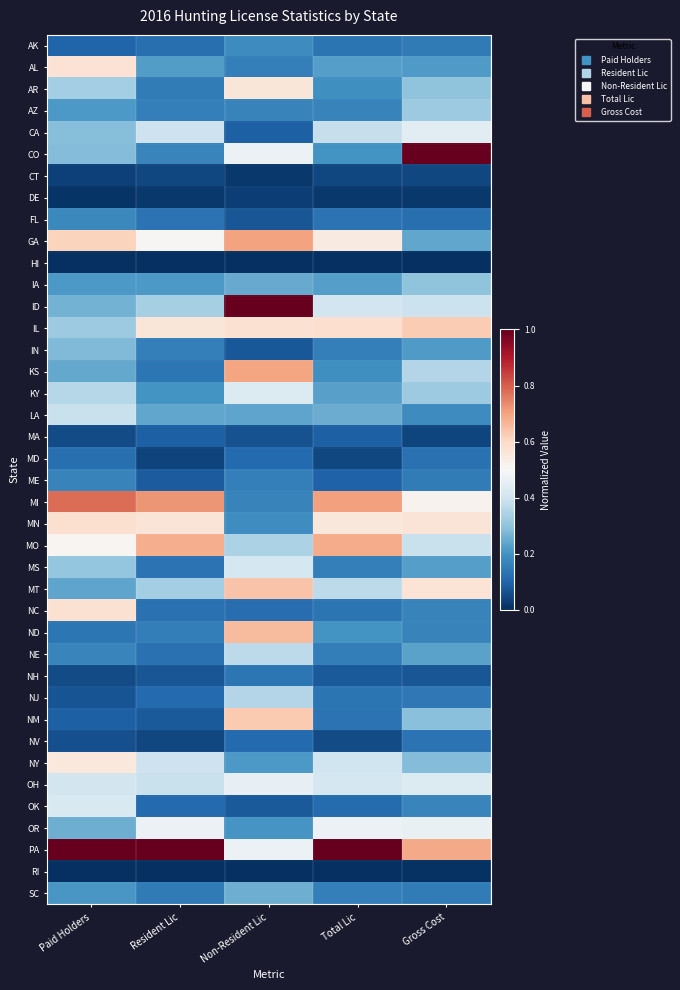

Reading right to left, what are all the values shown in this chart?

AK: Gross Cost=0.1	Total Lic=0.1	Non-Resident Lic=0.2	Resident Lic=0.1	Paid Holders=0.1
AL: Gross Cost=0.2	Total Lic=0.2	Non-Resident Lic=0.2	Resident Lic=0.2	Paid Holders=0.6
AR: Gross Cost=0.3	Total Lic=0.2	Non-Resident Lic=0.6	Resident Lic=0.2	Paid Holders=0.3
AZ: Gross Cost=0.3	Total Lic=0.2	Non-Resident Lic=0.2	Resident Lic=0.2	Paid Holders=0.2
CA: Gross Cost=0.4	Total Lic=0.4	Non-Resident Lic=0.1	Resident Lic=0.4	Paid Holders=0.3
CO: Gross Cost=1.0	Total Lic=0.2	Non-Resident Lic=0.5	Resident Lic=0.2	Paid Holders=0.3
CT: Gross Cost=0.0	Total Lic=0.0	Non-Resident Lic=0.0	Resident Lic=0.0	Paid Holders=0.0
DE: Gross Cost=0.0	Total Lic=0.0	Non-Resident Lic=0.0	Resident Lic=0.0	Paid Holders=0.0
FL: Gross Cost=0.1	Total Lic=0.1	Non-Resident Lic=0.1	Resident Lic=0.1	Paid Holders=0.2
GA: Gross Cost=0.2	Total Lic=0.5	Non-Resident Lic=0.7	Resident Lic=0.5	Paid Holders=0.6
HI: Gross Cost=0.0	Total Lic=0.0	Non-Resident Lic=0.0	Resident Lic=0.0	Paid Holders=0.0
IA: Gross Cost=0.3	Total Lic=0.2	Non-Resident Lic=0.2	Resident Lic=0.2	Paid Holders=0.2
ID: Gross Cost=0.4	Total Lic=0.4	Non-Resident Lic=1.0	Resident Lic=0.3	Paid Holders=0.3
IL: Gross Cost=0.6	Total Lic=0.6	Non-Resident Lic=0.6	Resident Lic=0.6	Paid Holders=0.3
IN: Gross Cost=0.2	Total Lic=0.2	Non-Resident Lic=0.1	Resident Lic=0.2	Paid Holders=0.3
KS: Gross Cost=0.4	Total Lic=0.2	Non-Resident Lic=0.7	Resident Lic=0.1	Paid Holders=0.2
KY: Gross Cost=0.3	Total Lic=0.2	Non-Resident Lic=0.4	Resident Lic=0.2	Paid Holders=0.4
LA: Gross Cost=0.2	Total Lic=0.3	Non-Resident Lic=0.2	Resident Lic=0.2	Paid Holders=0.4
MA: Gross Cost=0.0	Total Lic=0.1	Non-Resident Lic=0.1	Resident Lic=0.1	Paid Holders=0.1
MD: Gross Cost=0.1	Total Lic=0.0	Non-Resident Lic=0.1	Resident Lic=0.0	Paid Holders=0.1
ME: Gross Cost=0.1	Total Lic=0.1	Non-Resident Lic=0.2	Resident Lic=0.1	Paid Holders=0.2
MI: Gross Cost=0.5	Total Lic=0.7	Non-Resident Lic=0.2	Resident Lic=0.7	Paid Holders=0.8
MN: Gross Cost=0.6	Total Lic=0.6	Non-Resident Lic=0.2	Resident Lic=0.6	Paid Holders=0.6
MO: Gross Cost=0.4	Total Lic=0.7	Non-Resident Lic=0.3	Resident Lic=0.7	Paid Holders=0.5
MS: Gross Cost=0.2	Total Lic=0.2	Non-Resident Lic=0.4	Resident Lic=0.1	Paid Holders=0.3
MT: Gross Cost=0.6	Total Lic=0.4	Non-Resident Lic=0.6	Resident Lic=0.3	Paid Holders=0.2
NC: Gross Cost=0.2	Total Lic=0.1	Non-Resident Lic=0.1	Resident Lic=0.1	Paid Holders=0.6
ND: Gross Cost=0.2	Total Lic=0.2	Non-Resident Lic=0.7	Resident Lic=0.2	Paid Holders=0.1
NE: Gross Cost=0.2	Total Lic=0.2	Non-Resident Lic=0.4	Resident Lic=0.1	Paid Holders=0.2
NH: Gross Cost=0.1	Total Lic=0.1	Non-Resident Lic=0.1	Resident Lic=0.1	Paid Holders=0.1
NJ: Gross Cost=0.1	Total Lic=0.1	Non-Resident Lic=0.4	Resident Lic=0.1	Paid Holders=0.1
NM: Gross Cost=0.3	Total Lic=0.1	Non-Resident Lic=0.6	Resident Lic=0.1	Paid Holders=0.1
NV: Gross Cost=0.1	Total Lic=0.1	Non-Resident Lic=0.1	Resident Lic=0.0	Paid Holders=0.1
NY: Gross Cost=0.3	Total Lic=0.4	Non-Resident Lic=0.2	Resident Lic=0.4	Paid Holders=0.6
OH: Gross Cost=0.4	Total Lic=0.4	Non-Resident Lic=0.5	Resident Lic=0.4	Paid Holders=0.4
OK: Gross Cost=0.2	Total Lic=0.1	Non-Resident Lic=0.1	Resident Lic=0.1	Paid Holders=0.4
OR: Gross Cost=0.5	Total Lic=0.5	Non-Resident Lic=0.2	Resident Lic=0.5	Paid Holders=0.3
PA: Gross Cost=0.7	Total Lic=1.0	Non-Resident Lic=0.5	Resident Lic=1.0	Paid Holders=1.0
RI: Gross Cost=0.0	Total Lic=0.0	Non-Resident Lic=0.0	Resident Lic=0.0	Paid Holders=0.0
SC: Gross Cost=0.1	Total Lic=0.2	Non-Resident Lic=0.3	Resident Lic=0.1	Paid Holders=0.2